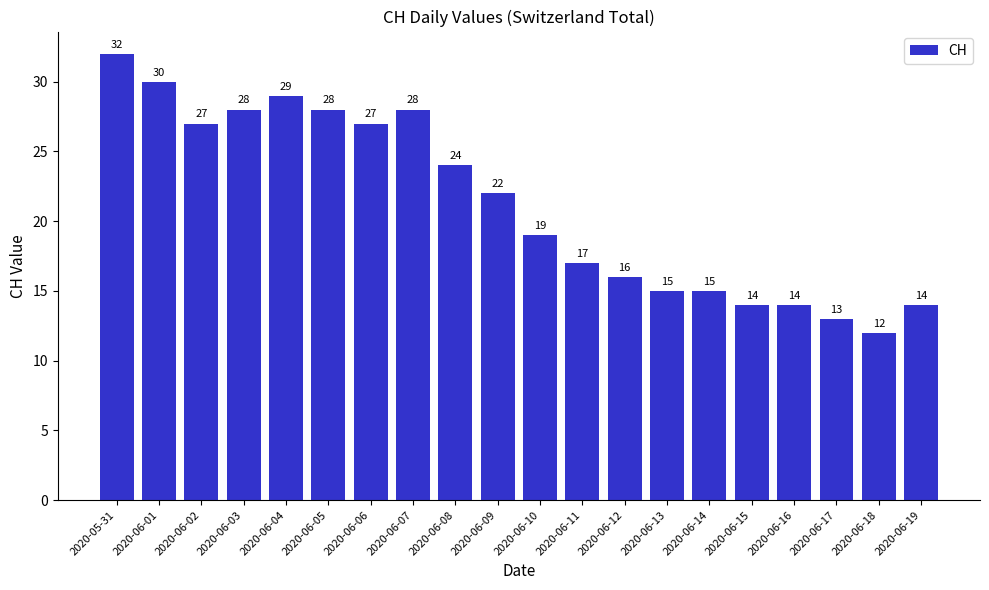

Reading left to right, list all the values displayed in this chart.

2020-05-31=32	2020-06-01=30	2020-06-02=27	2020-06-03=28	2020-06-04=29	2020-06-05=28	2020-06-06=27	2020-06-07=28	2020-06-08=24	2020-06-09=22	2020-06-10=19	2020-06-11=17	2020-06-12=16	2020-06-13=15	2020-06-14=15	2020-06-15=14	2020-06-16=14	2020-06-17=13	2020-06-18=12	2020-06-19=14